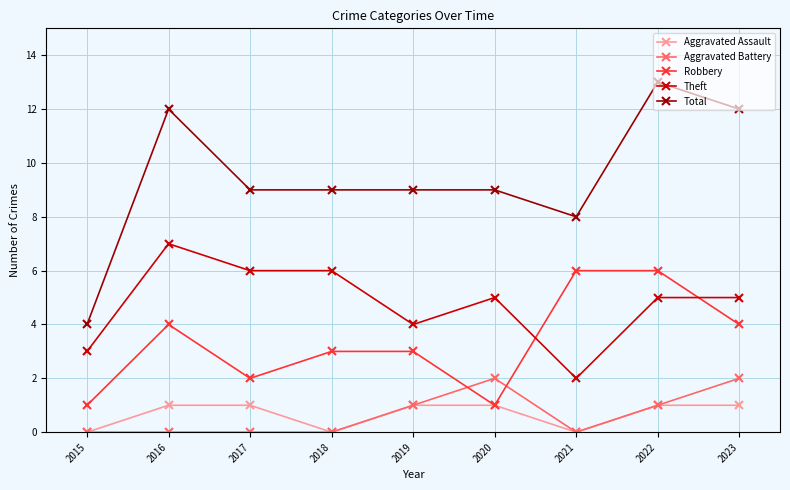

In Aggravated Battery, how many points are higher than both neighbors (excluding endpoints)?

1